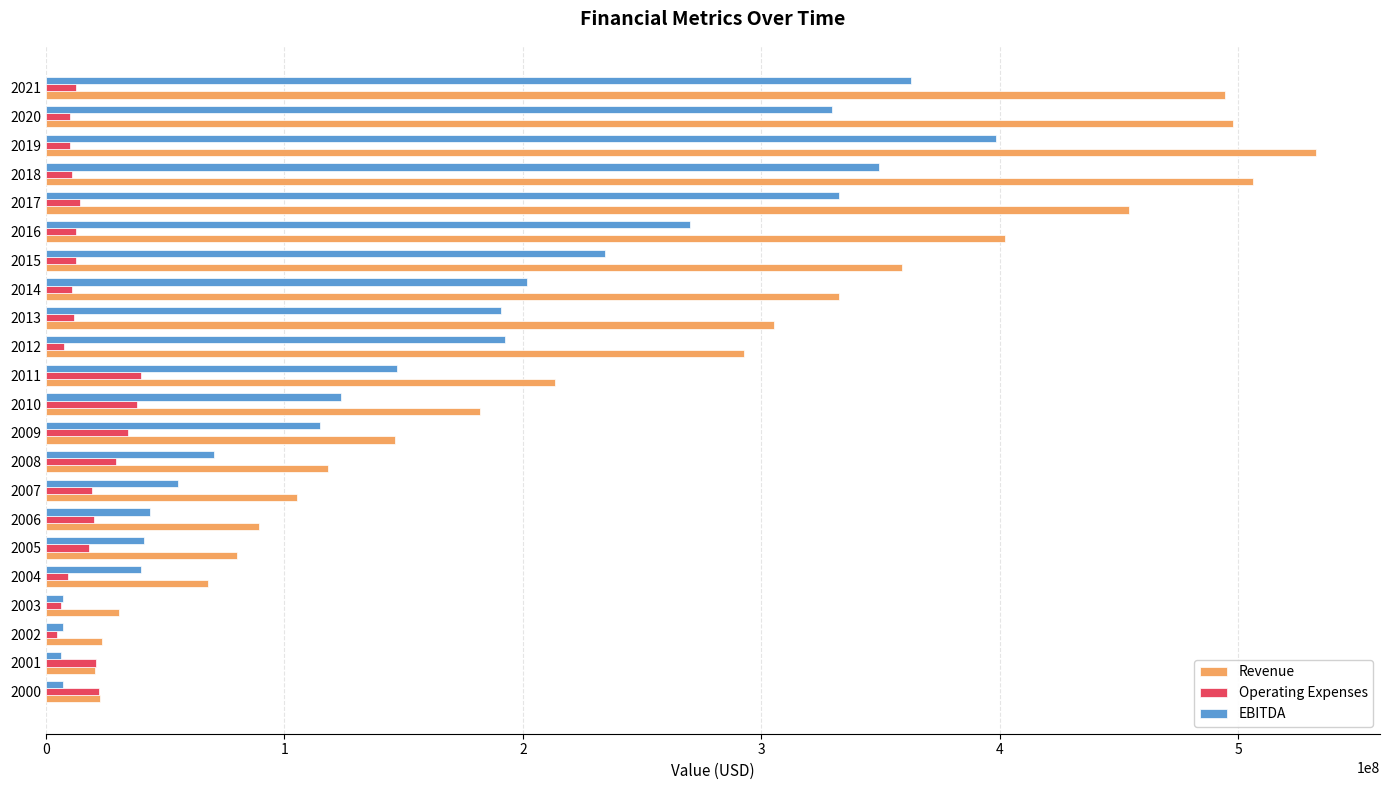

What is the sum of all Revenue values?

5277671000